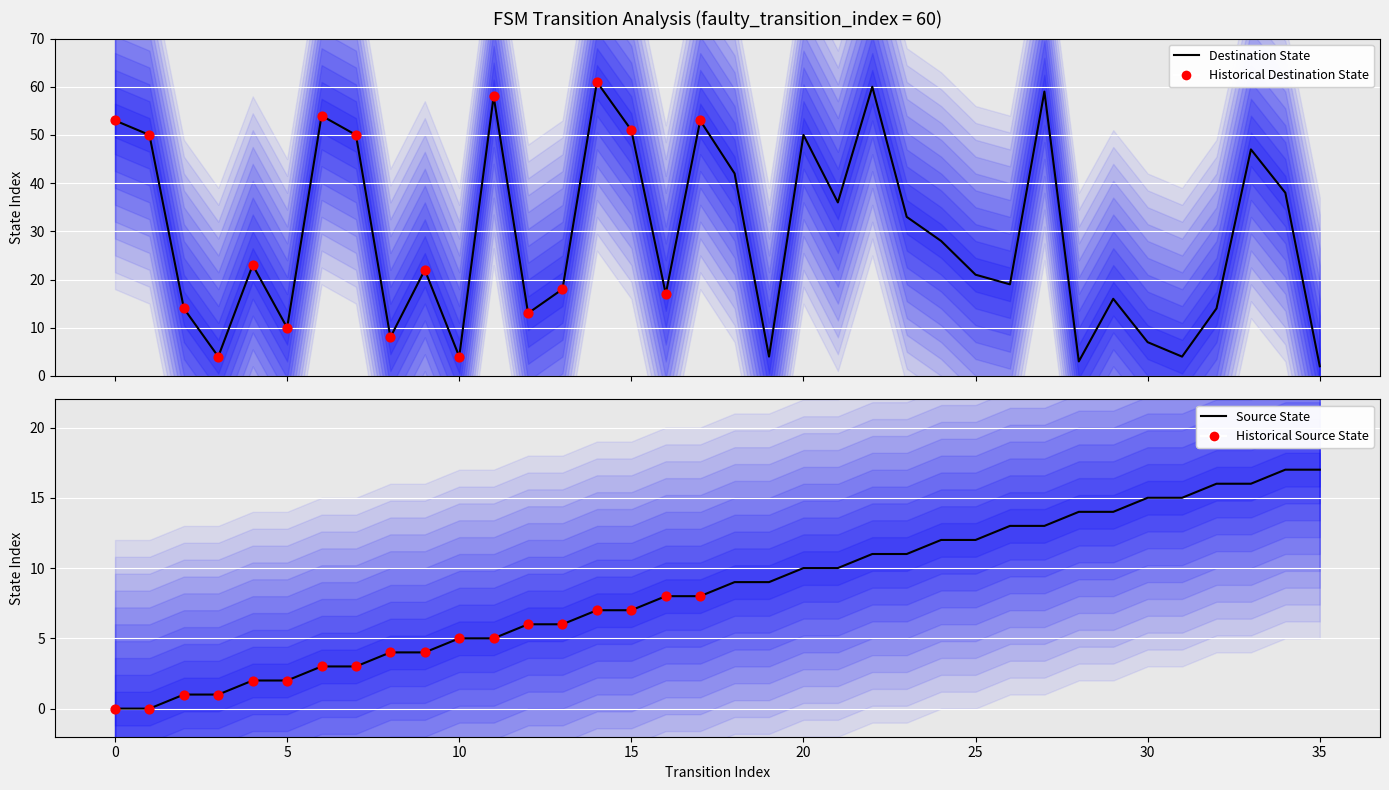

Which series reaches the maximum Y coordinate?

destination_state